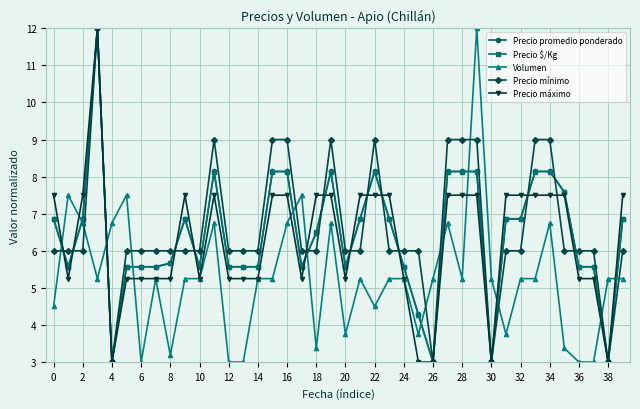

Which series has the largest total across all categories?

Precio mínimo